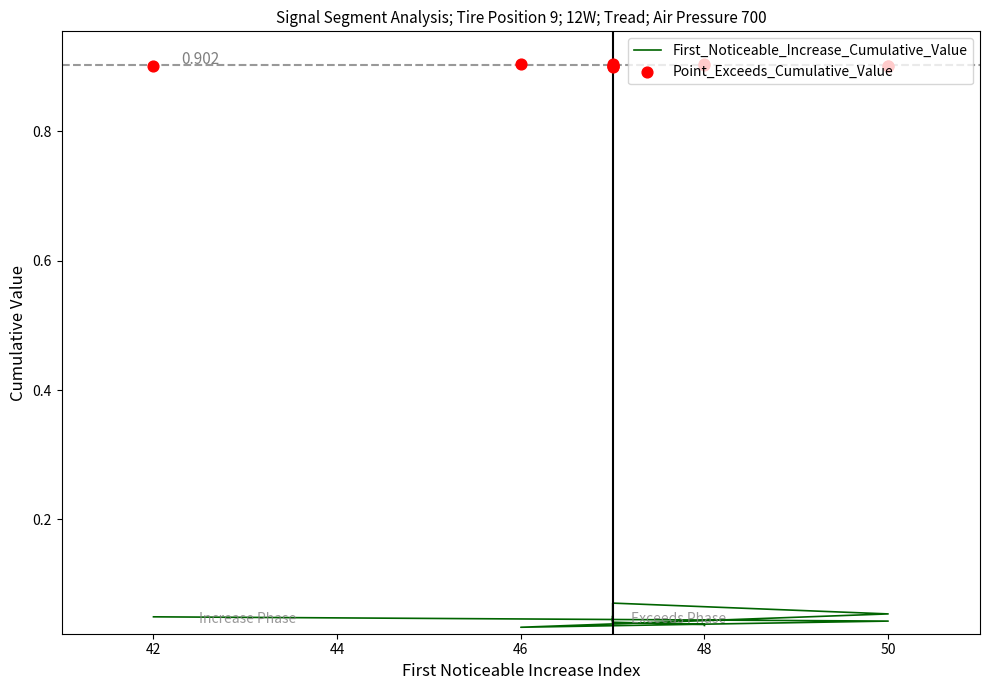

Which series reaches the minimum Y coordinate?

First_Noticeable_Increase_Cumulative_Value